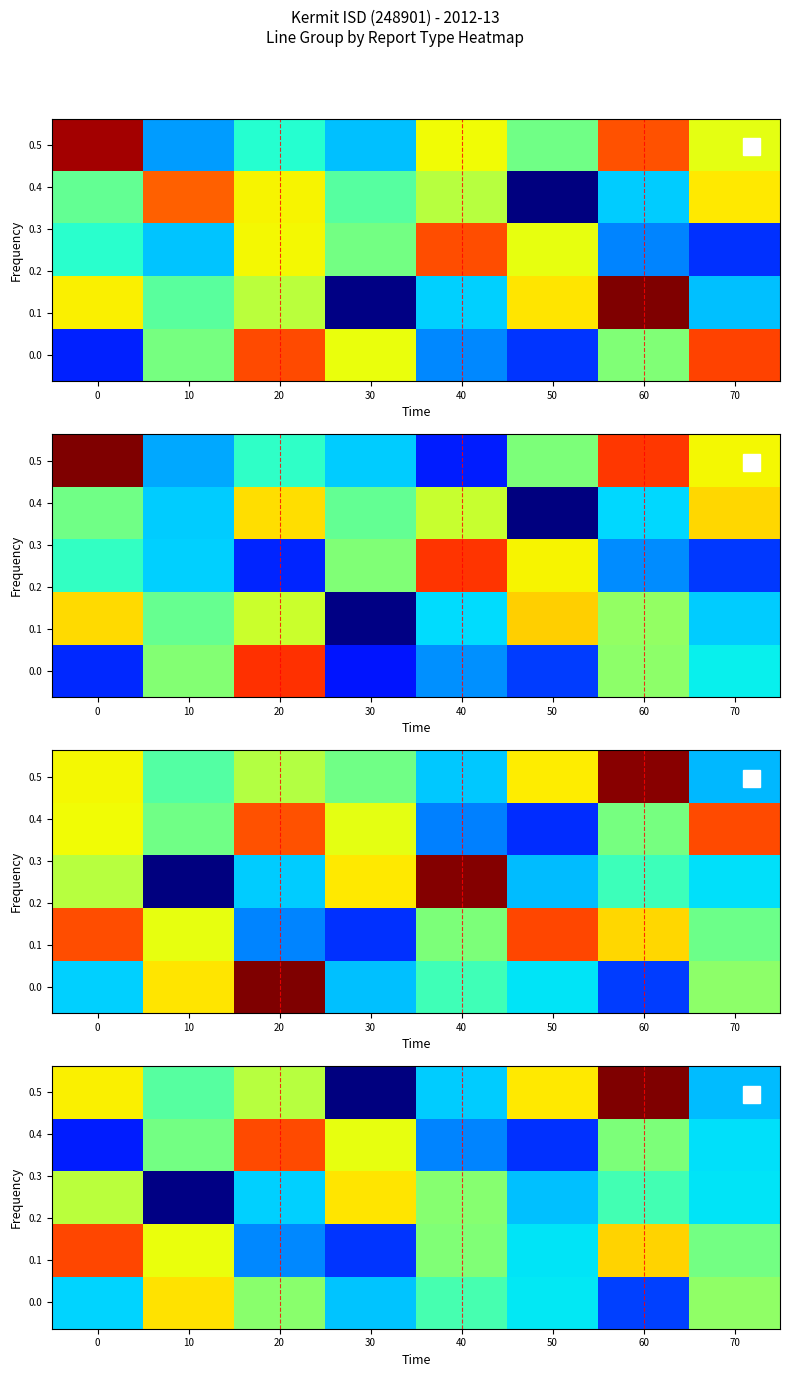

How many distinct data groups are displayed?

5